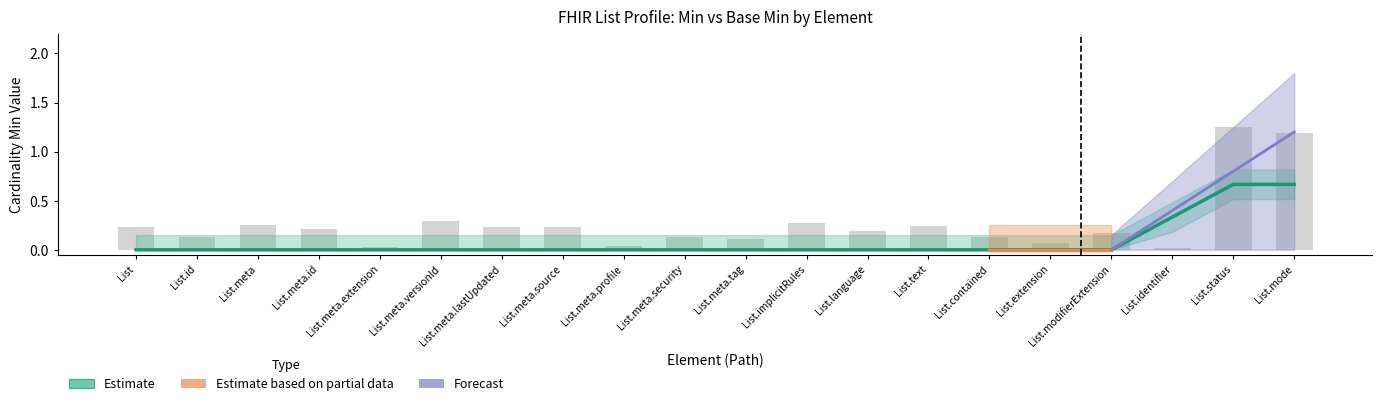

Is it true that Estimate equals -1 at List.meta.id?

False